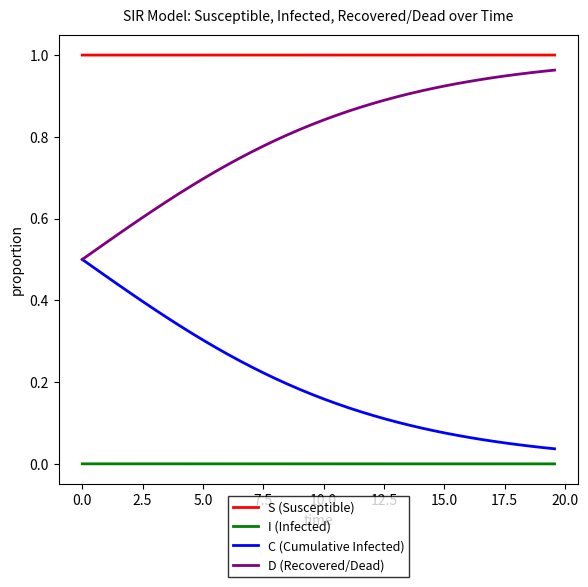

True or false: C (Cumulative Infected) and S (Susceptible) cross at least once.

False